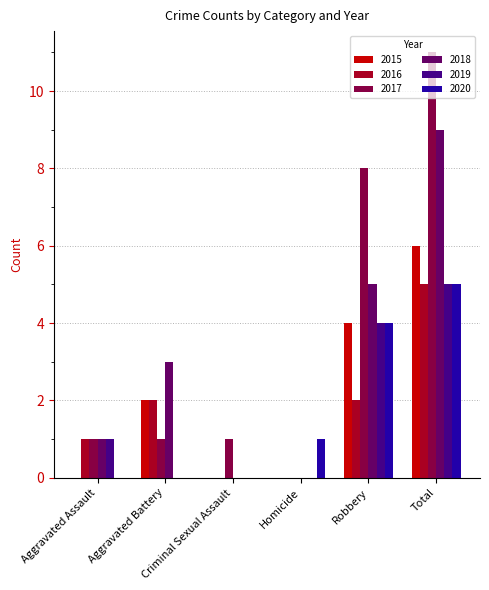

What is the total value across all series at Homicide?

1